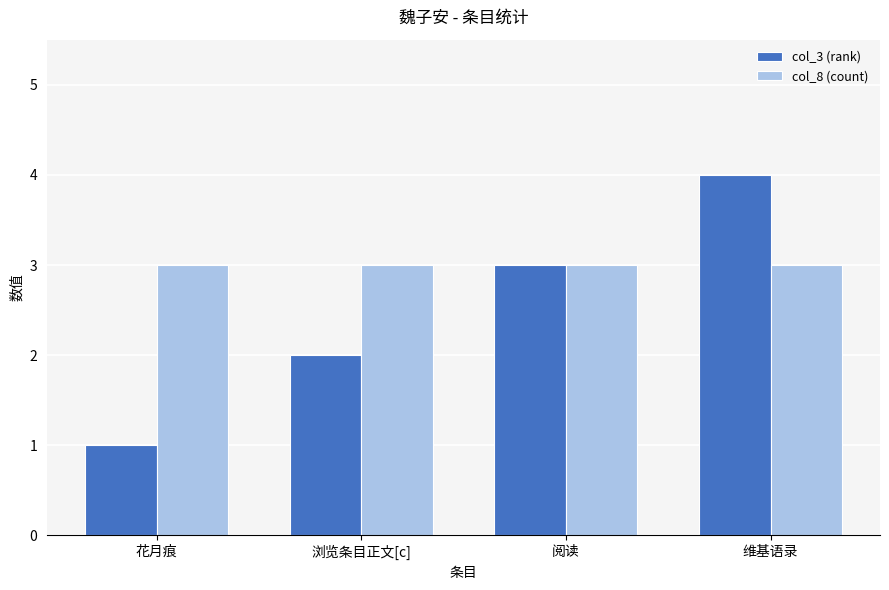

What are all the series names shown in the legend?

col_3 (rank), col_8 (count)